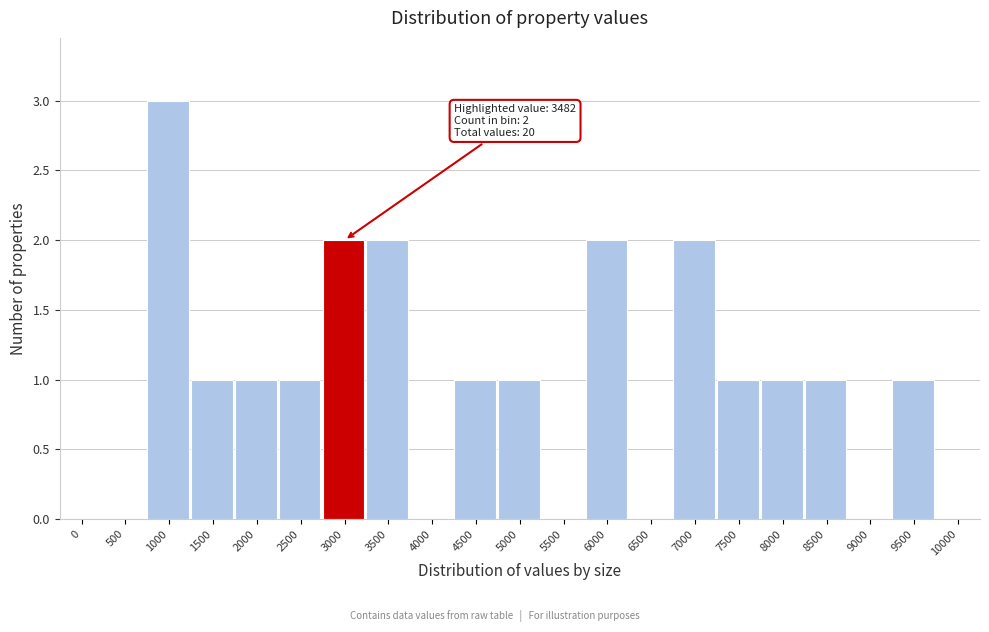

Reading left to right, what are all the values shown in this chart?

0=0	500=0	1000=3	1500=1	2000=1	2500=1	3000=2	3500=2	4000=0	4500=1	5000=1	5500=0	6000=2	6500=0	7000=2	7500=1	8000=1	8500=1	9000=0	9500=1	10000=0